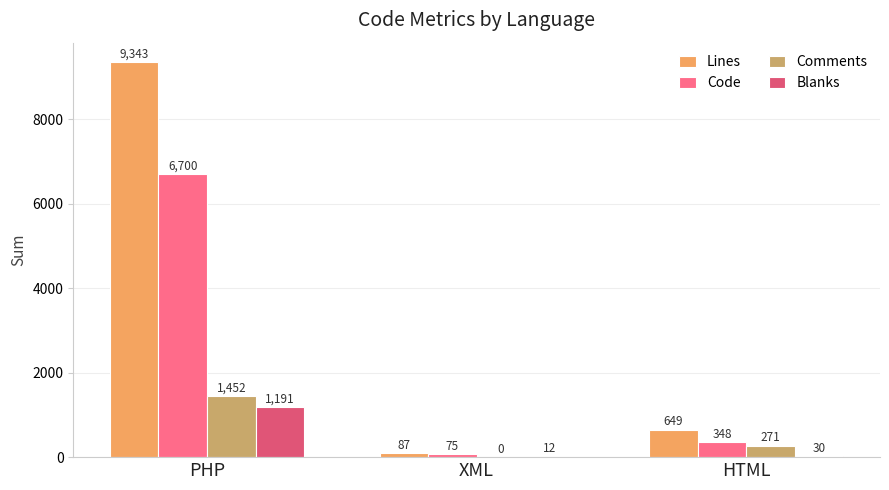

What is the sum of all Blanks values?

1233